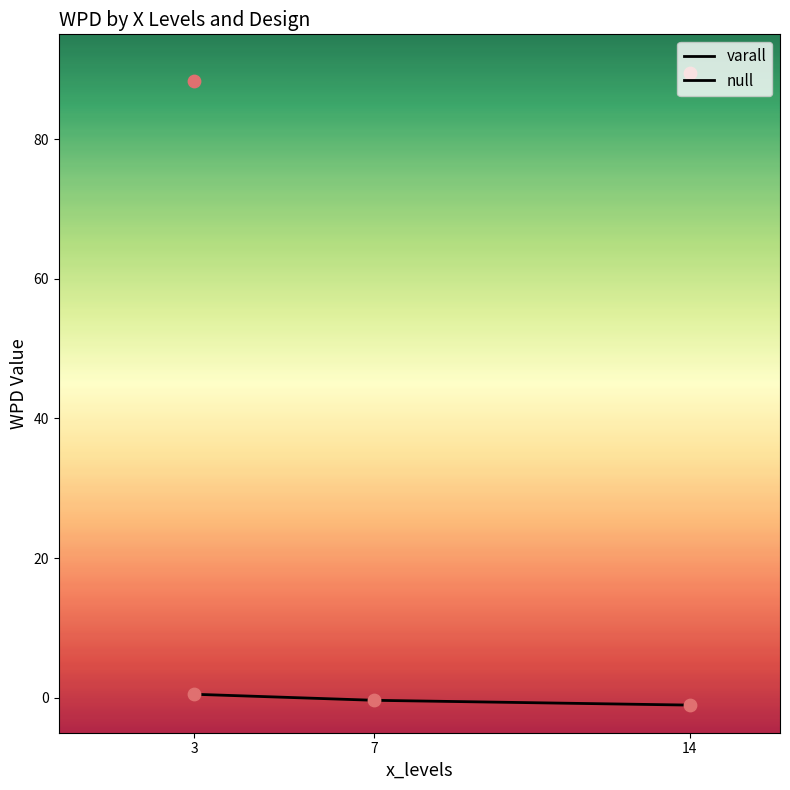

What are all the series names shown in the legend?

varall, null